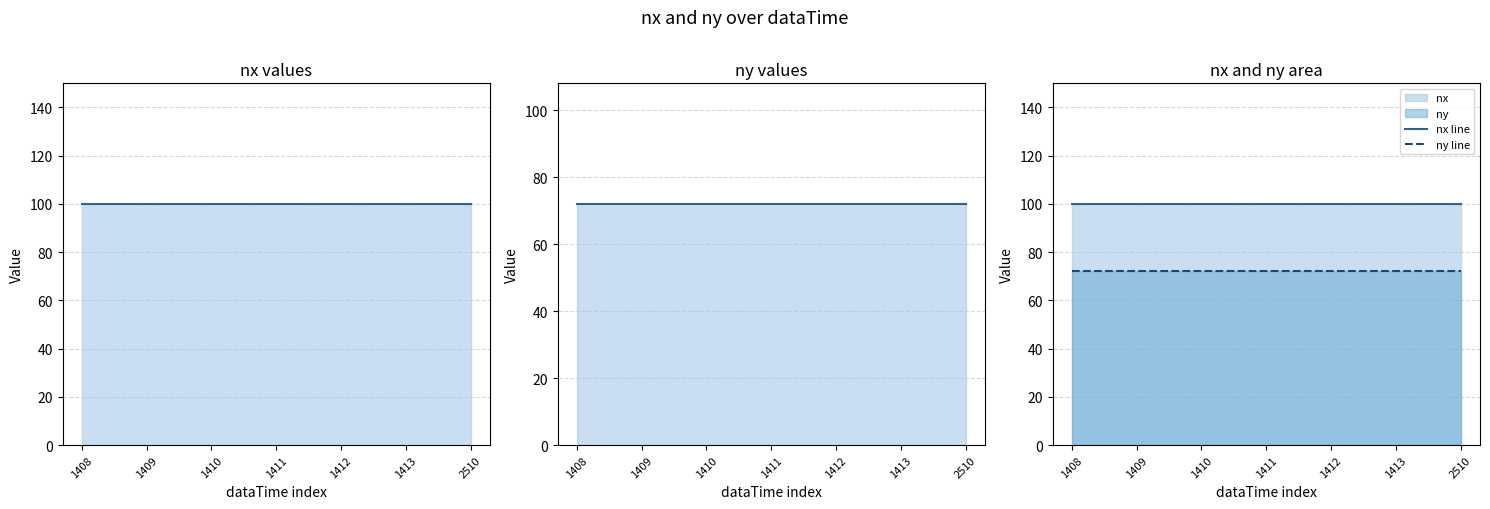

Where is ny line nearest to the value 72?

1408